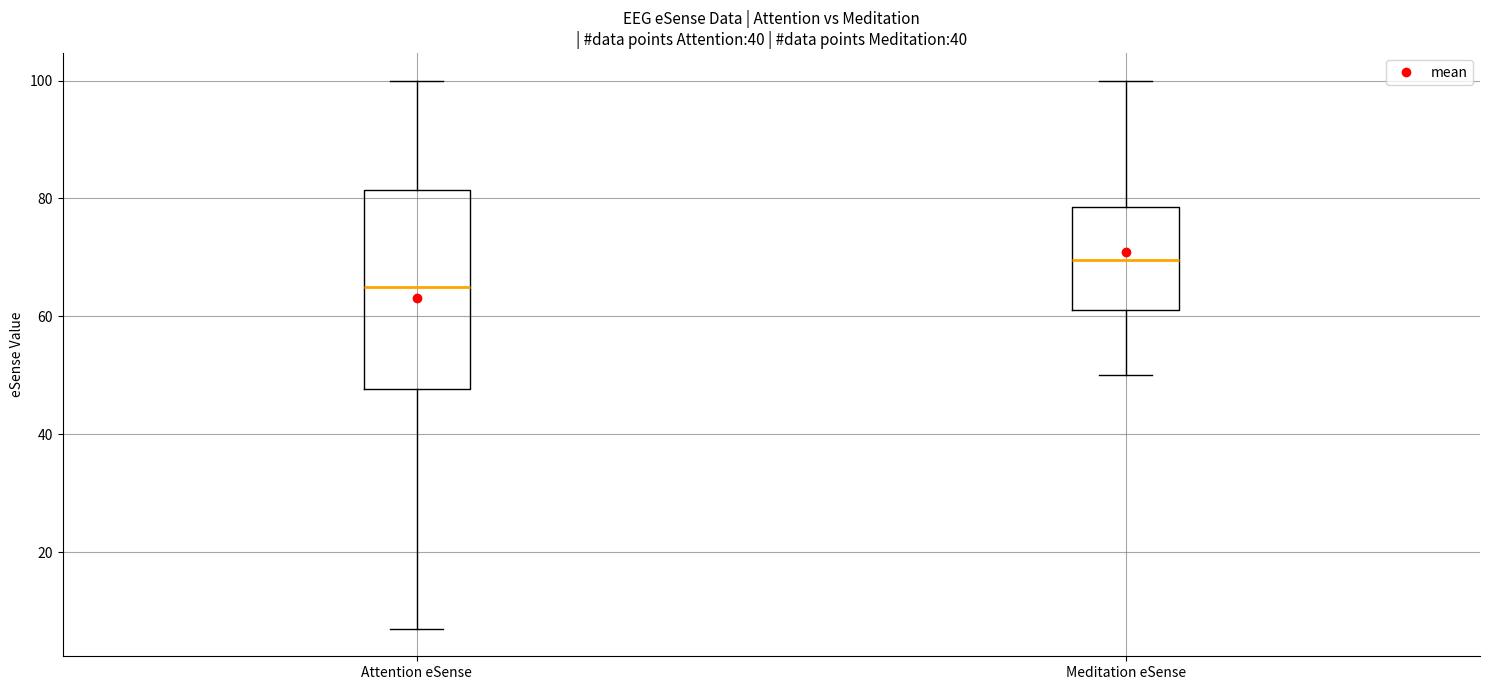

Which box's median line is the lowest?

Attention eSense